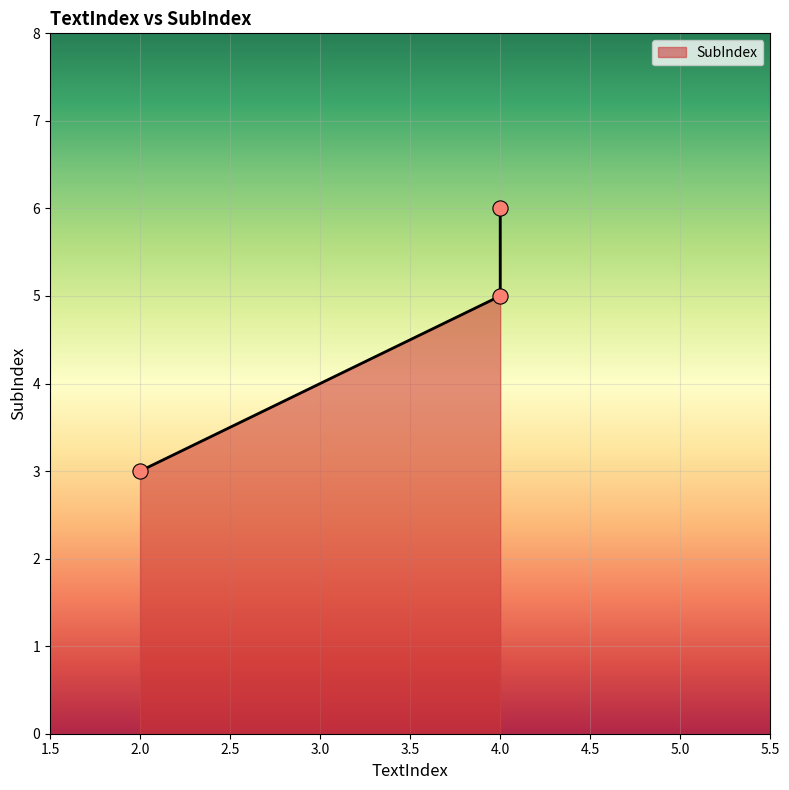

What is the change in value from 2 to 4?

+2